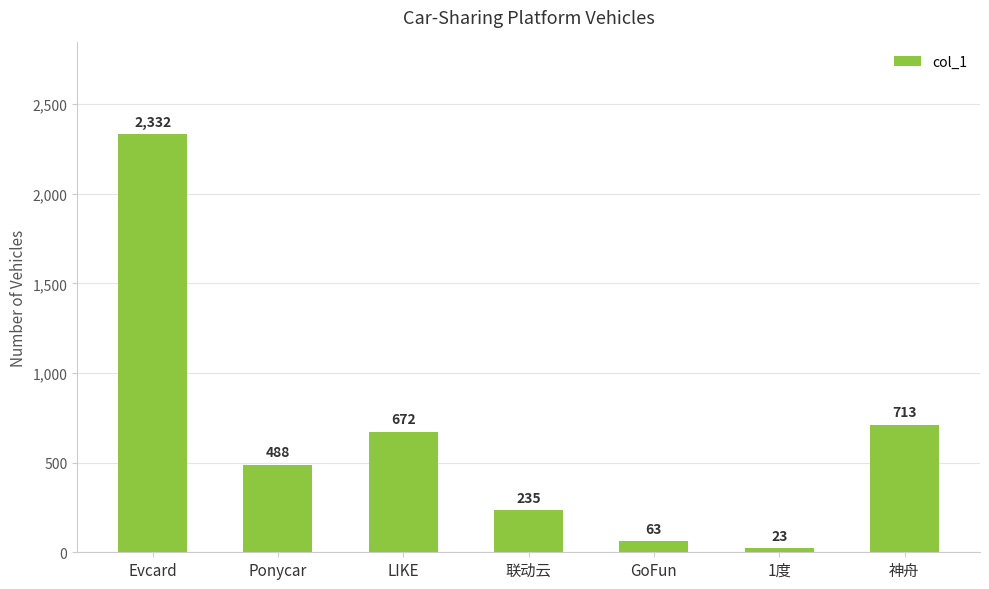

What is the change in value from LIKE to GoFun?

-608.9